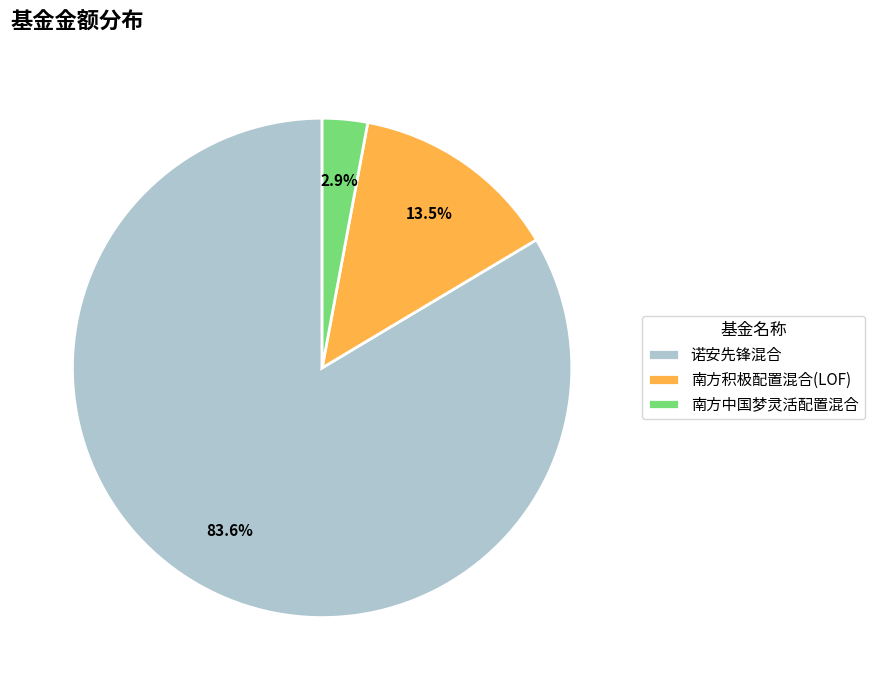

Combined, do 南方积极配置混合(LOF) and 诺安先锋混合 account for over 50%?

Yes